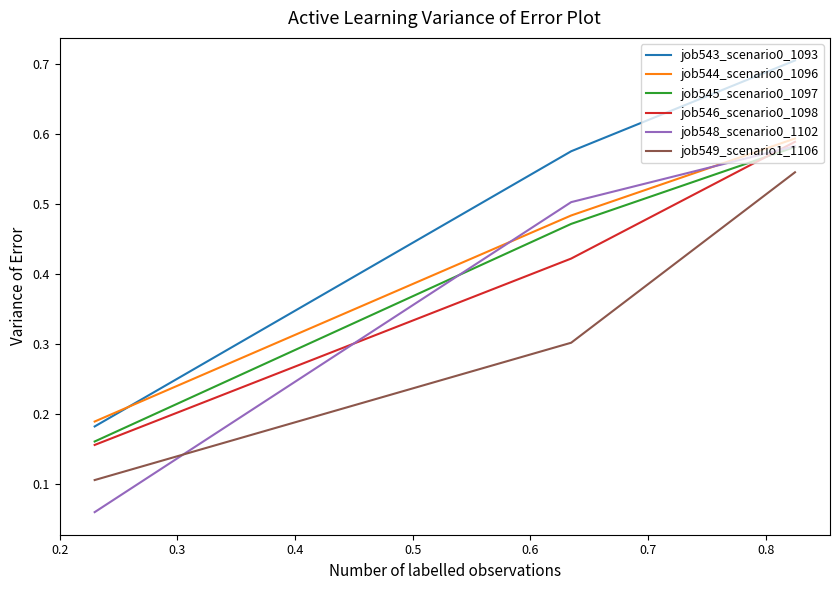

Which series has the largest total across all categories?

job543_scenario0_1093